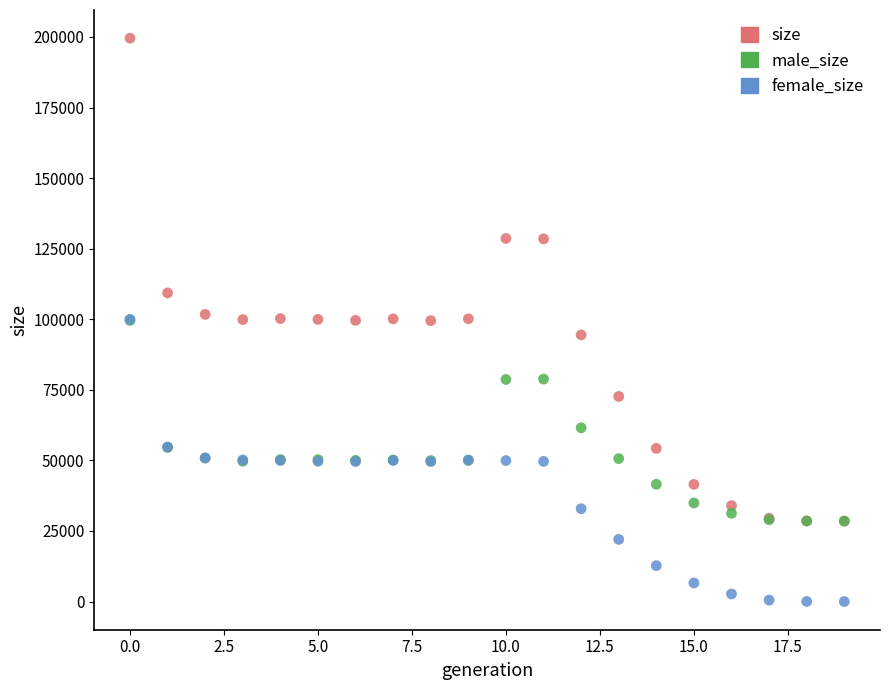

What are all the series names shown in the legend?

size, male_size, female_size